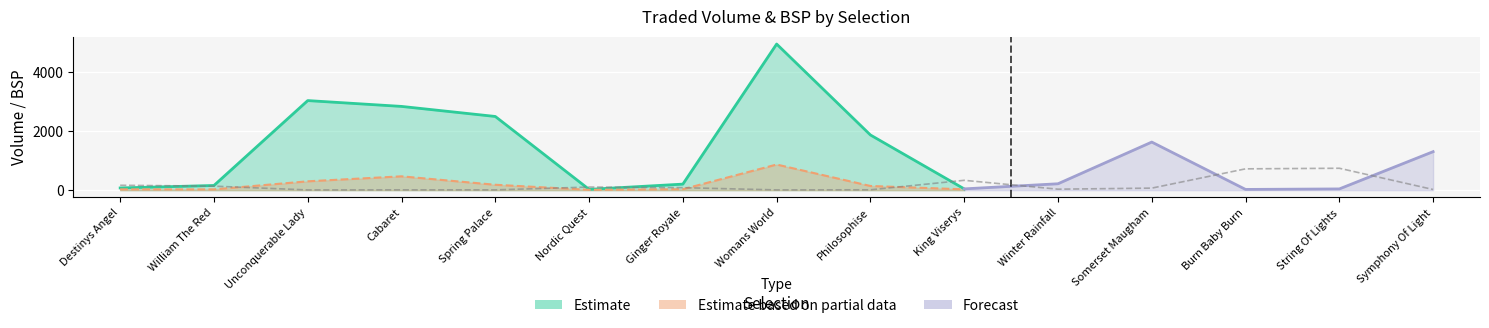

Reading left to right, what are all the values shown in this chart?

PPTRADEDVOL: 75.6	159.2	3036.7	2839.0	2498.2	27.4	205.4	4952.8	1870.9	44.1	217.3	1630.6	25.5	42.5	1305.3
IPTRADEDVOL: 27.4	27.1	300.4	469.2	183.3	11.8	33.1	869.2	142.2	28.0	588.6	1746.7	13.8	3.2	86.4
BSP: 82.8	67.9	3.9	5.6	5.1	52.7	42.0	4.6	6.4	166.4	16.8	34.7	360.0	369.9	11.5